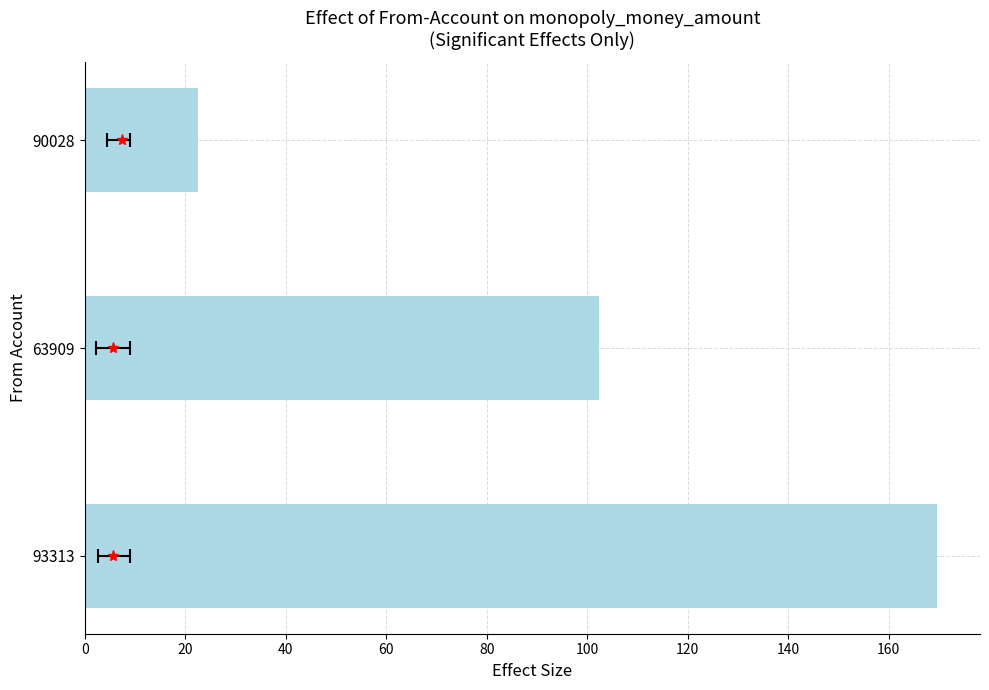

How many values are between 5 and 9?

3